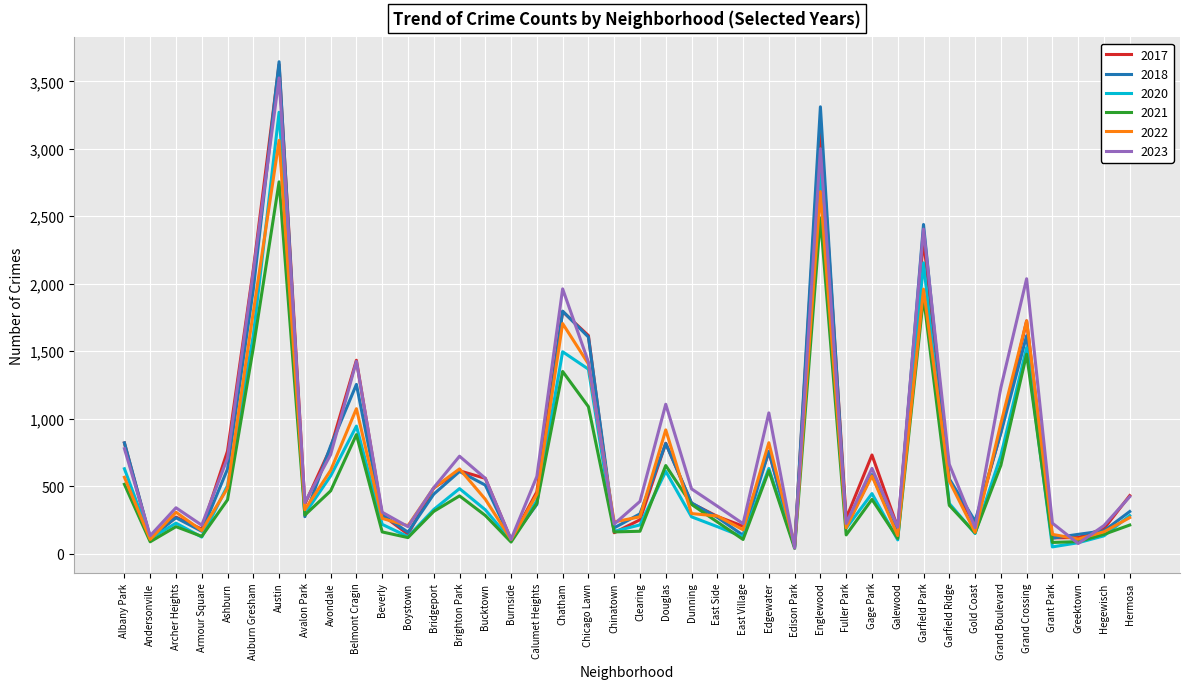

At which category does 2023 reach its first local valley?

Andersonville